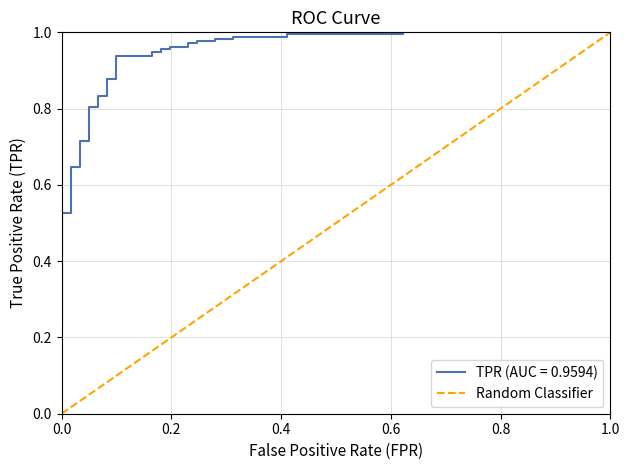

Count the values in the range 0 to 1.

2